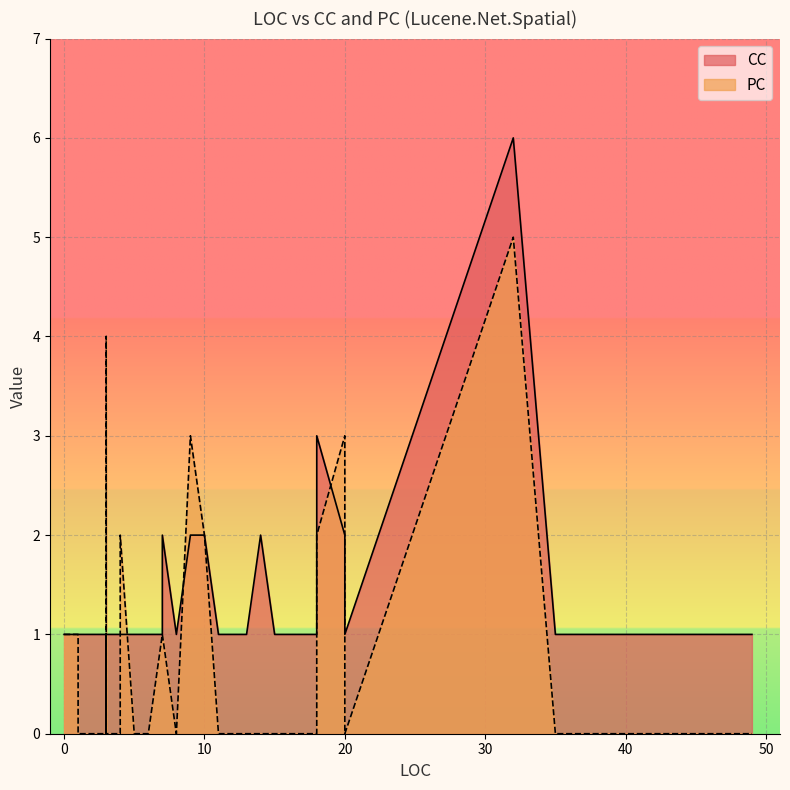

True or false: CC has a value of 1 at 3.

True